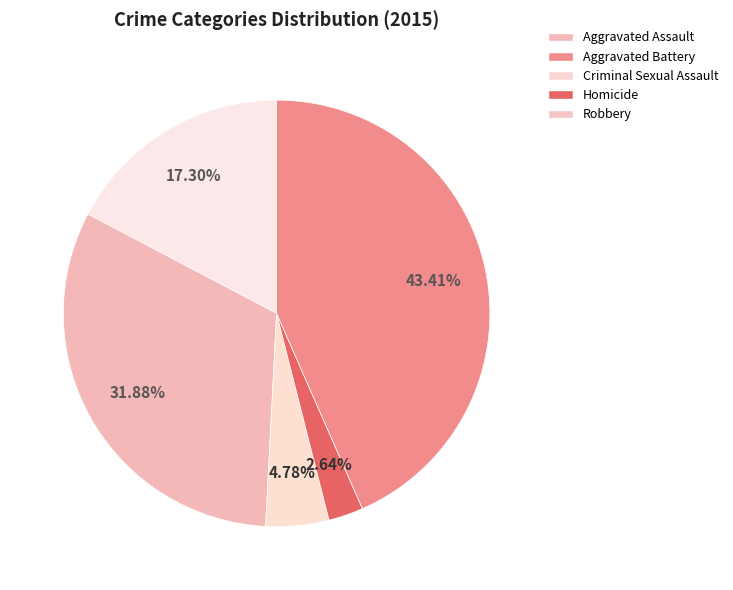

How many segments does this pie chart have?

5